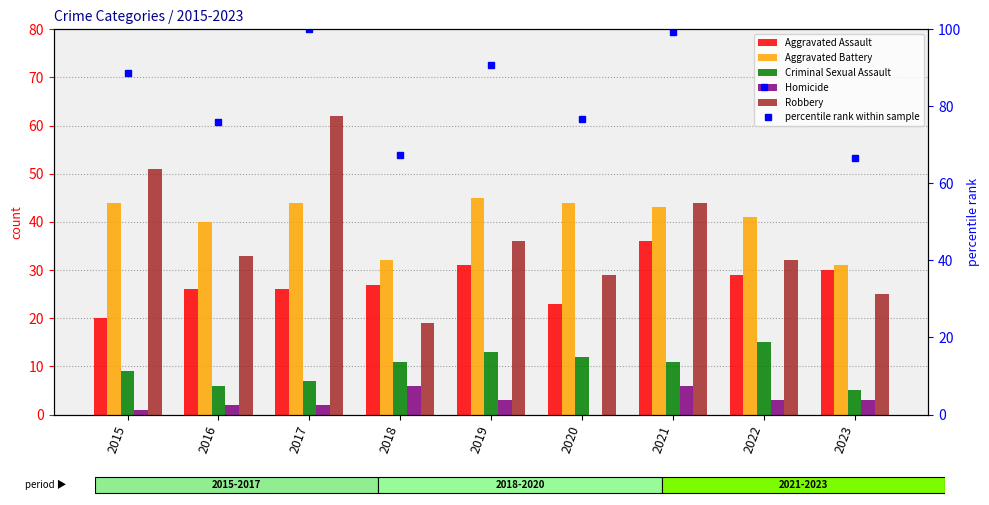

What is the minimum value for Aggravated Assault?

20.0